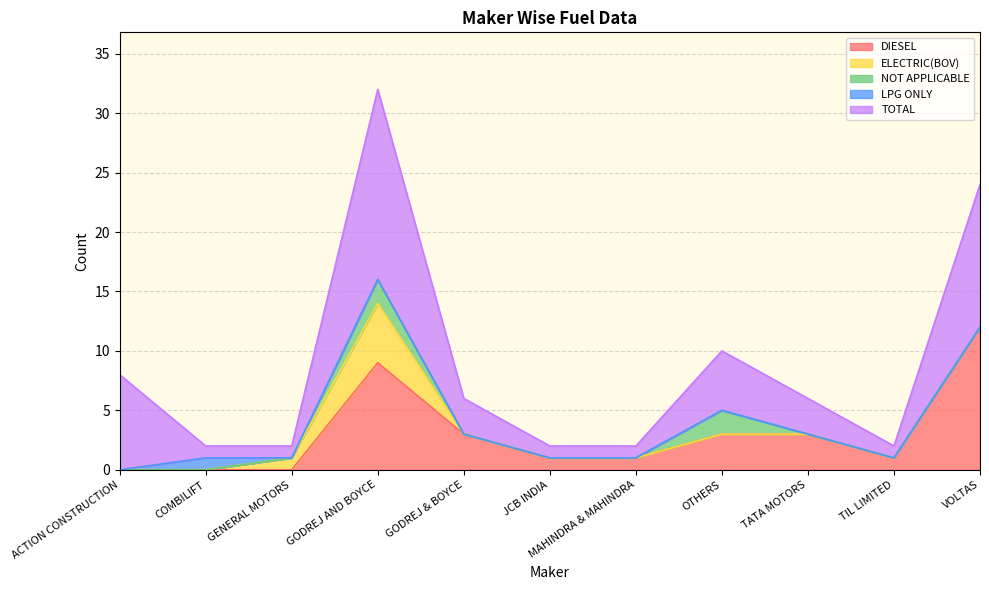

Between GODREJ AND BOYCE and GENERAL MOTORS, which is larger?

GODREJ AND BOYCE